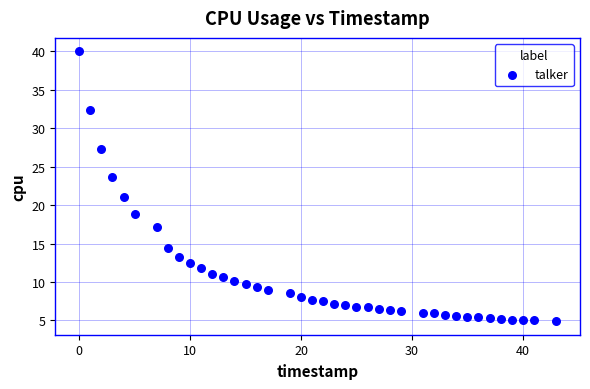

What is the range of X values (max minus min)?

43.0